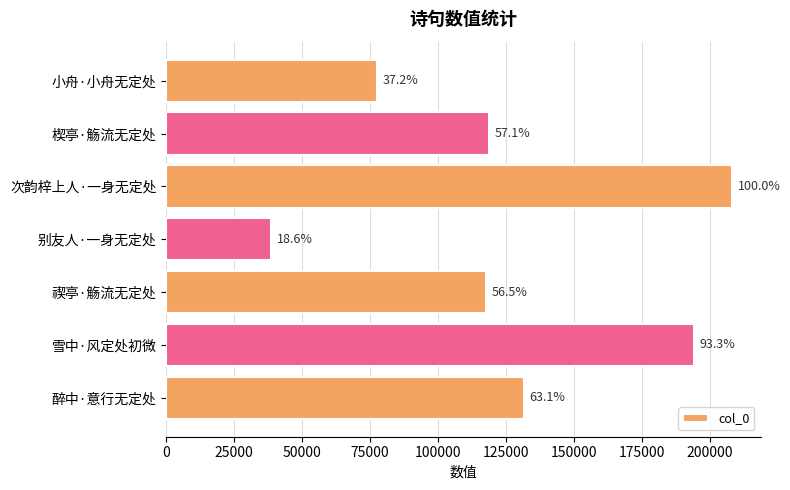

How many bars are there in total?

7